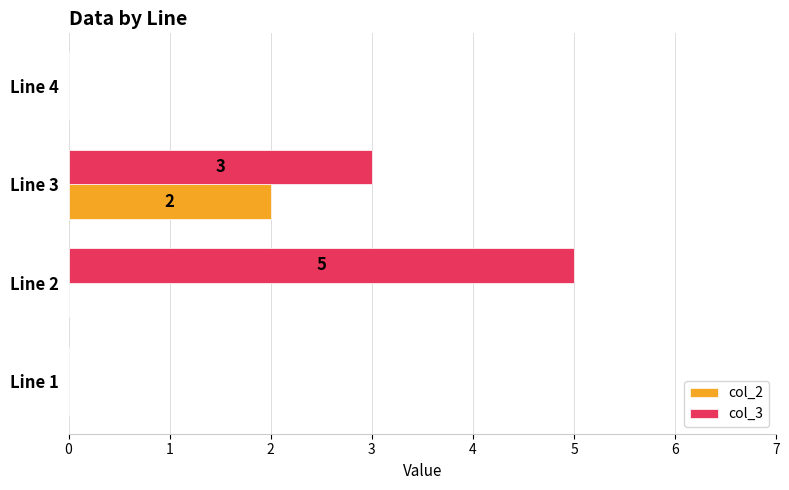

What is the greatest value displayed?

5